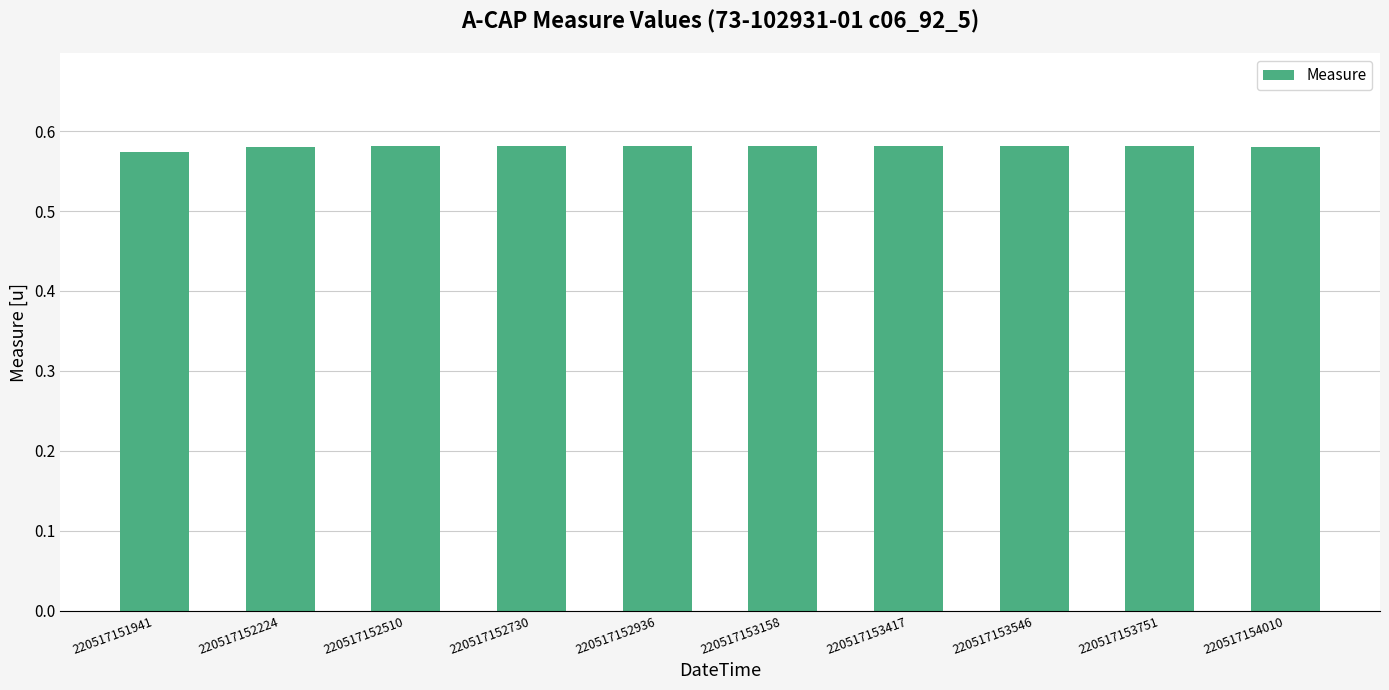

How many values are between 0 and 1?

10